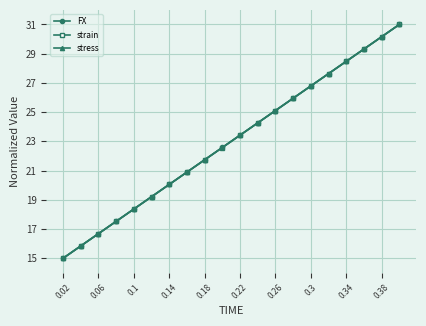

What is the value of the FX point at the 20th from the left?

31.0